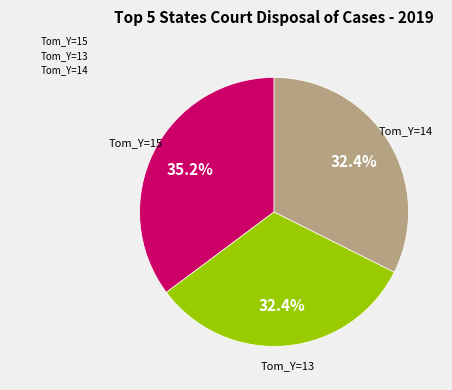

Is there a majority slice in this chart?

No